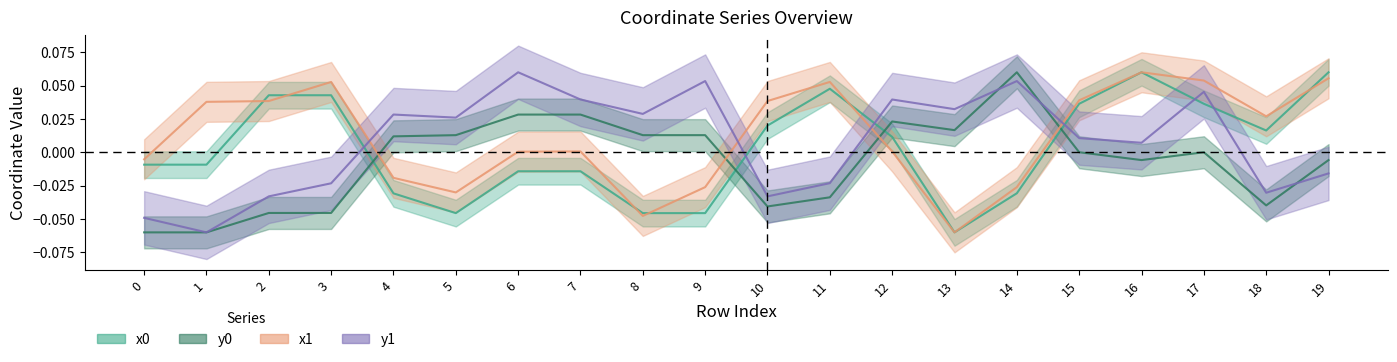

How many lines are shown in the chart?

4